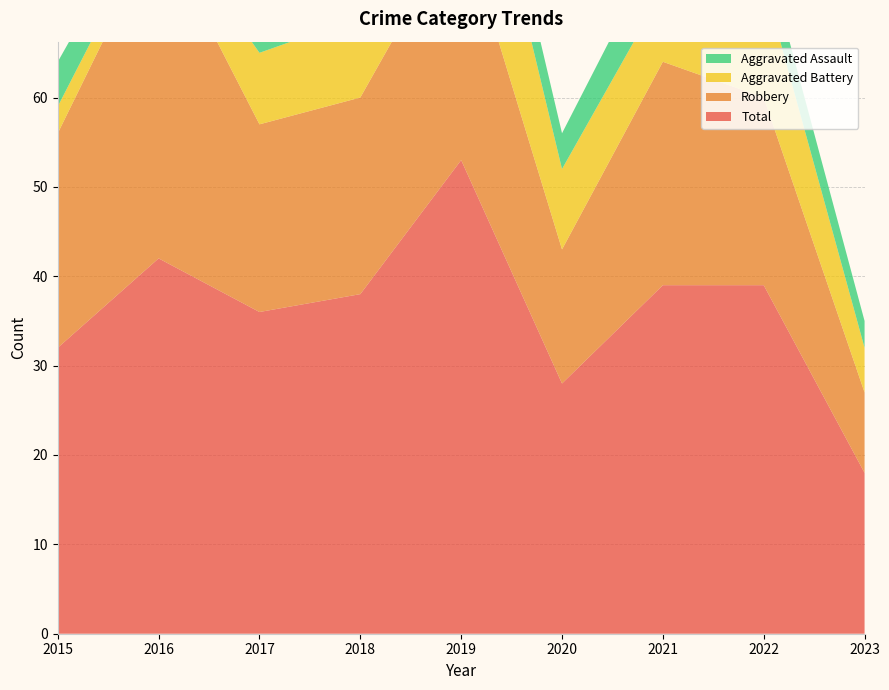

Reading left to right, list all the values displayed in this chart.

Aggravated Assault: 5	3	7	5	5	4	6	4	3
Aggravated Battery: 3	2	8	9	19	9	8	13	5
Robbery: 24	37	21	22	27	15	25	21	9
Total: 32	42	36	38	53	28	39	39	18